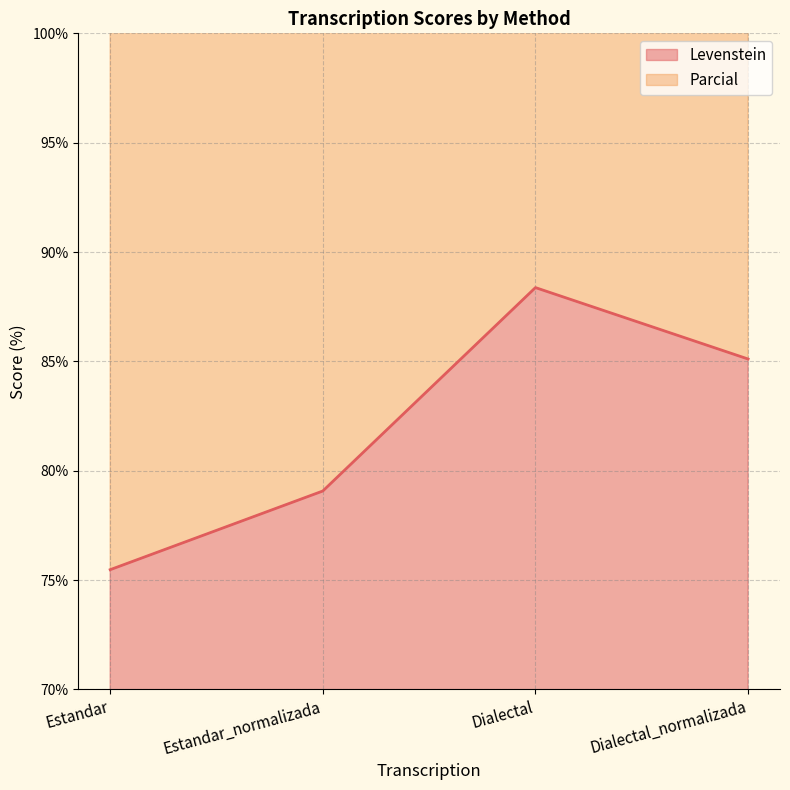

What is the difference between the second highest and minimum values?

9.6